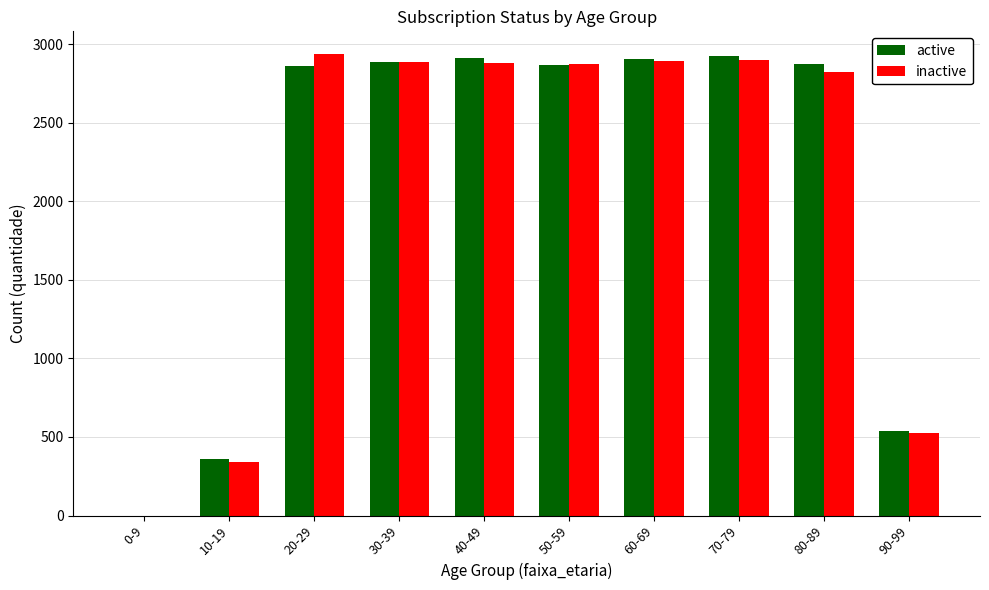

What value does the inactive series have at 30-39?

2884